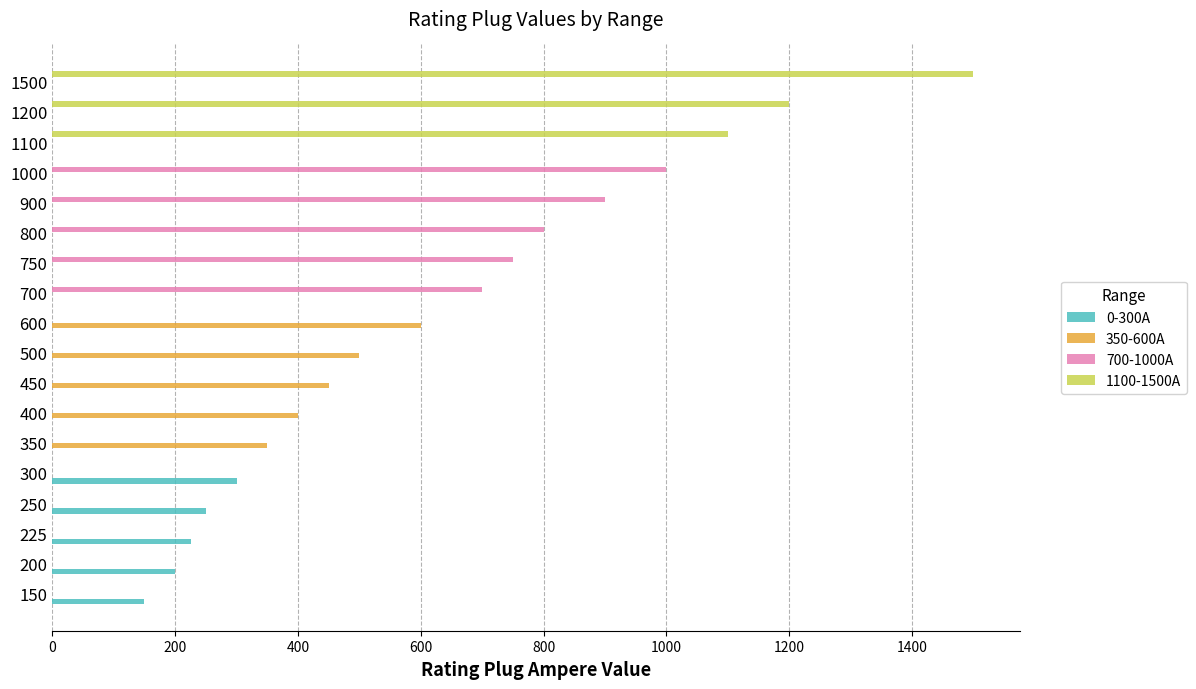

What are all the series names shown in the legend?

0-300A, 350-600A, 700-1000A, 1100-1500A